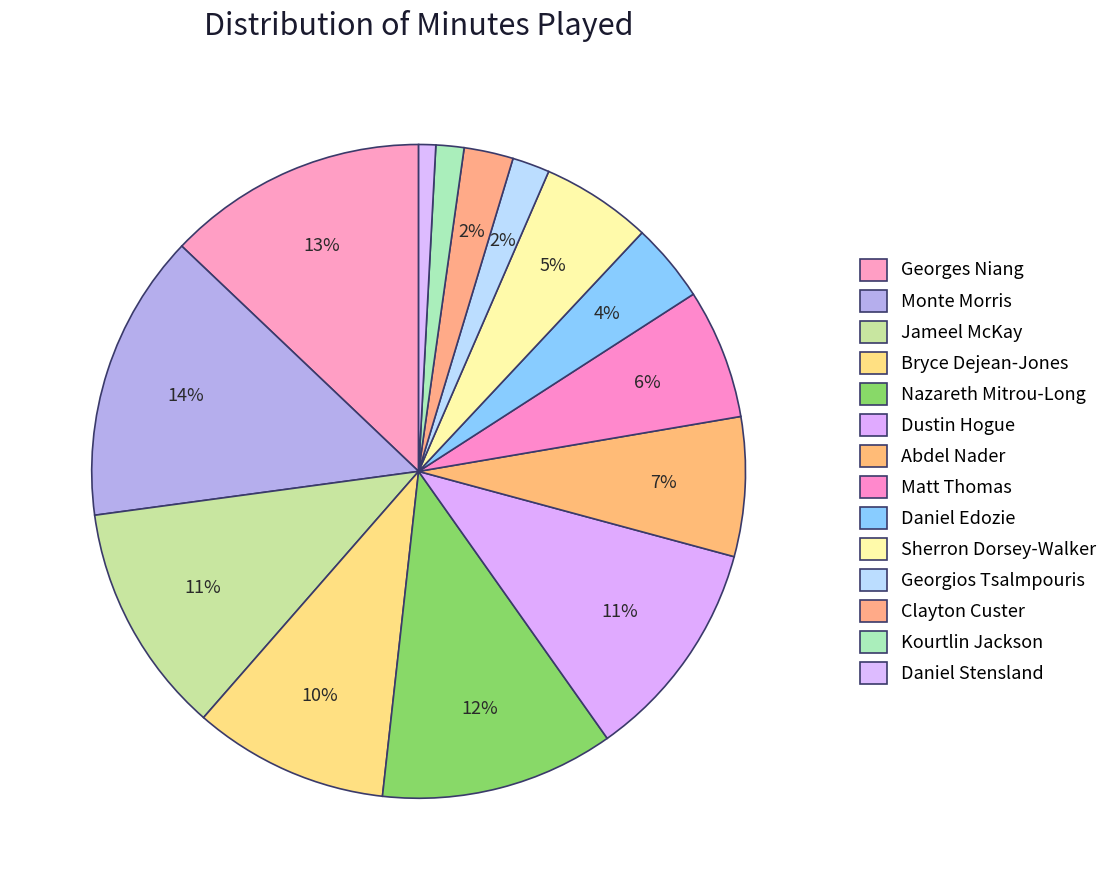

Combined, do Clayton Custer and Bryce Dejean-Jones account for over 50%?

No